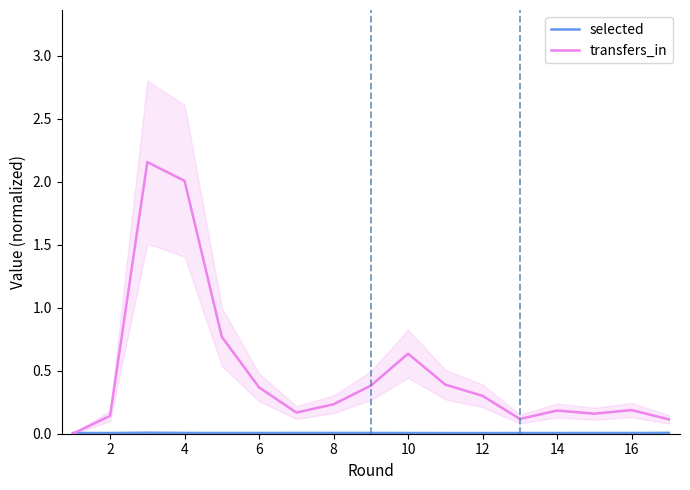

Does the chart have visible grid lines?

No